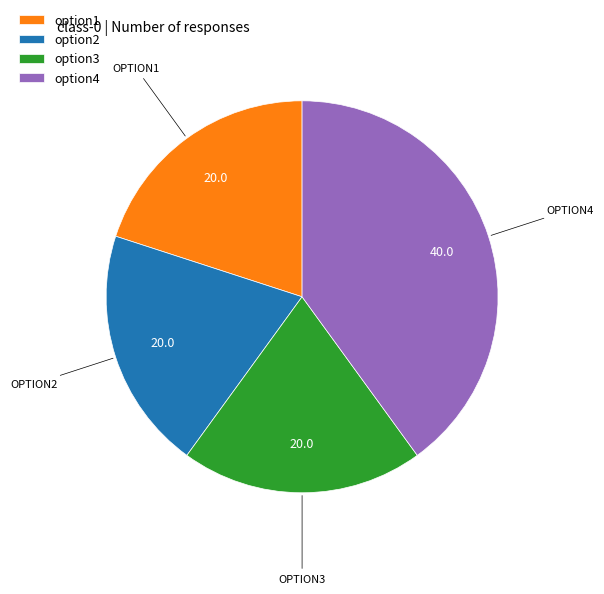

Between option4 and option1, which is larger?

option4